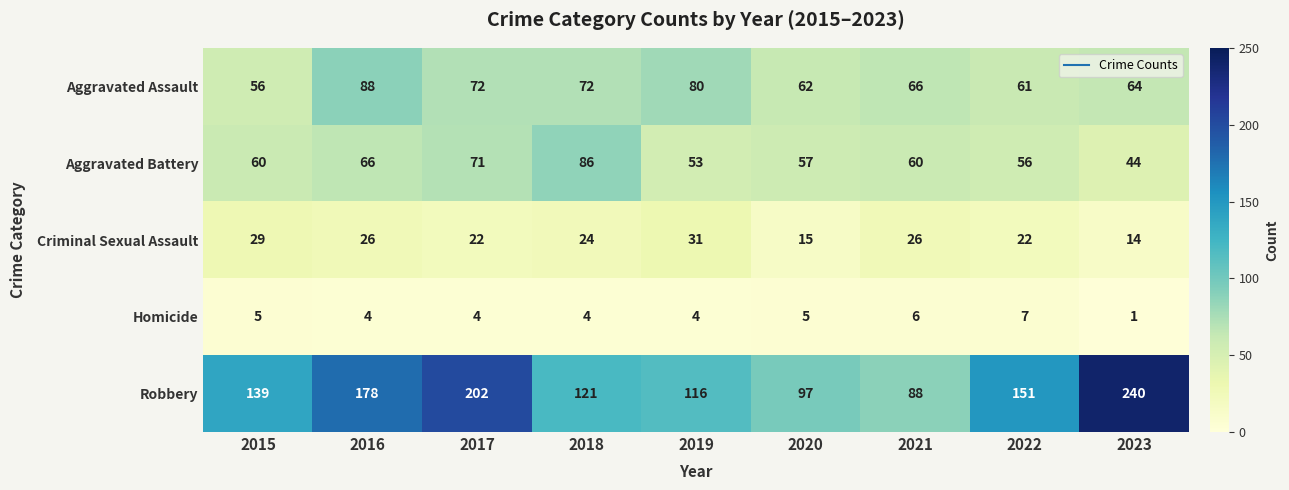

Read the Aggravated Battery value at 2016.

66